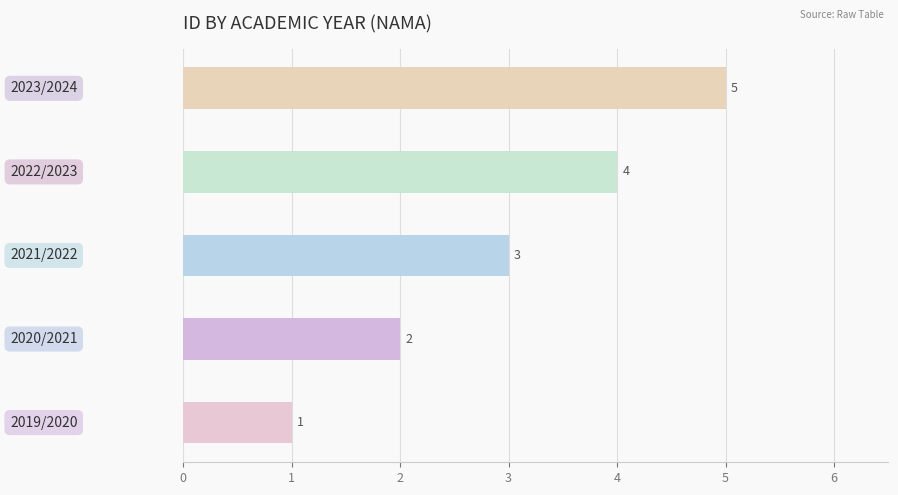

What is the difference between the maximum and minimum values?

4